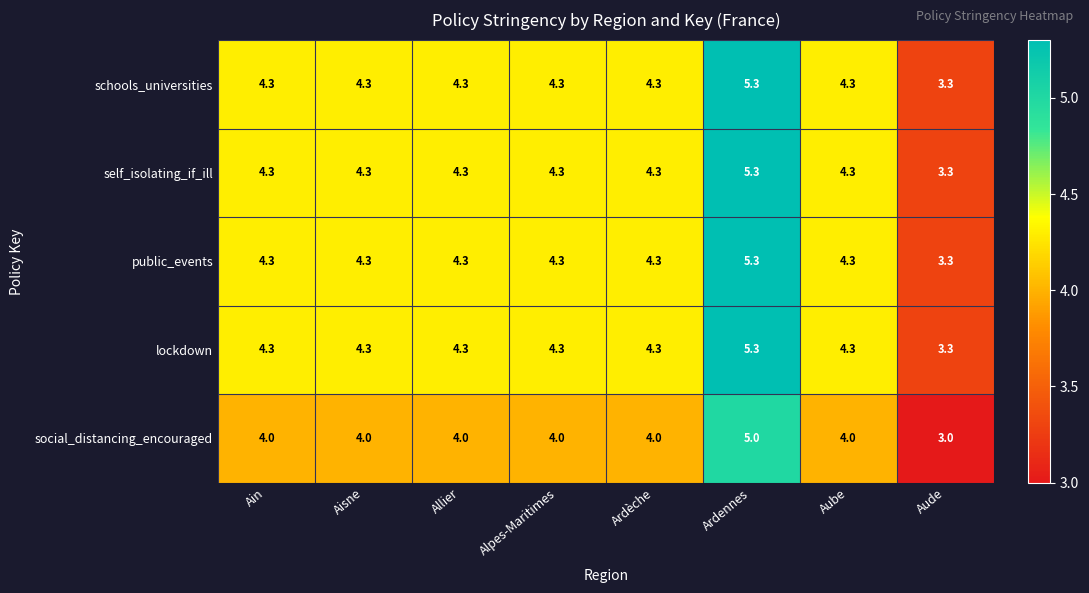

At which category is the sum across all series the highest?

Ardennes